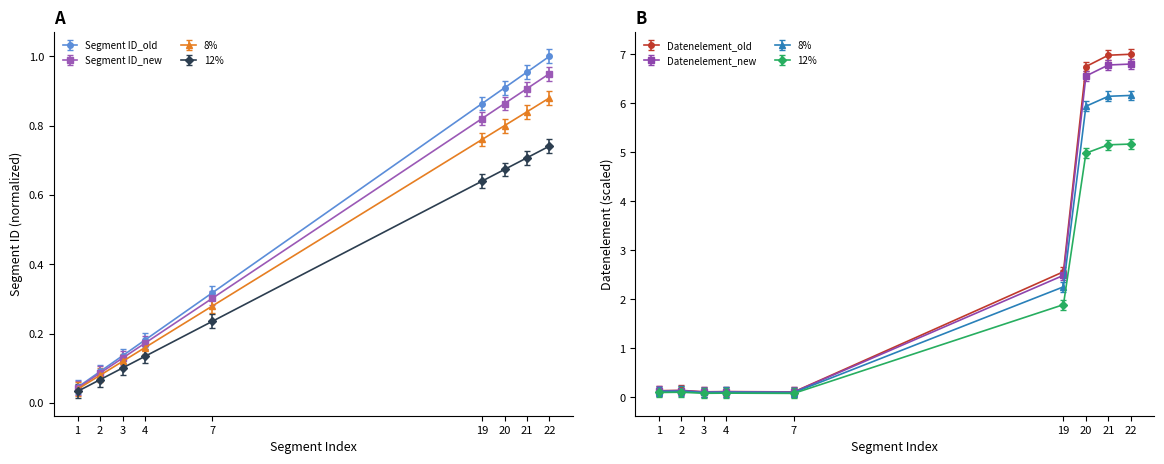

Which series has the largest total across all categories?

Datenelement_new